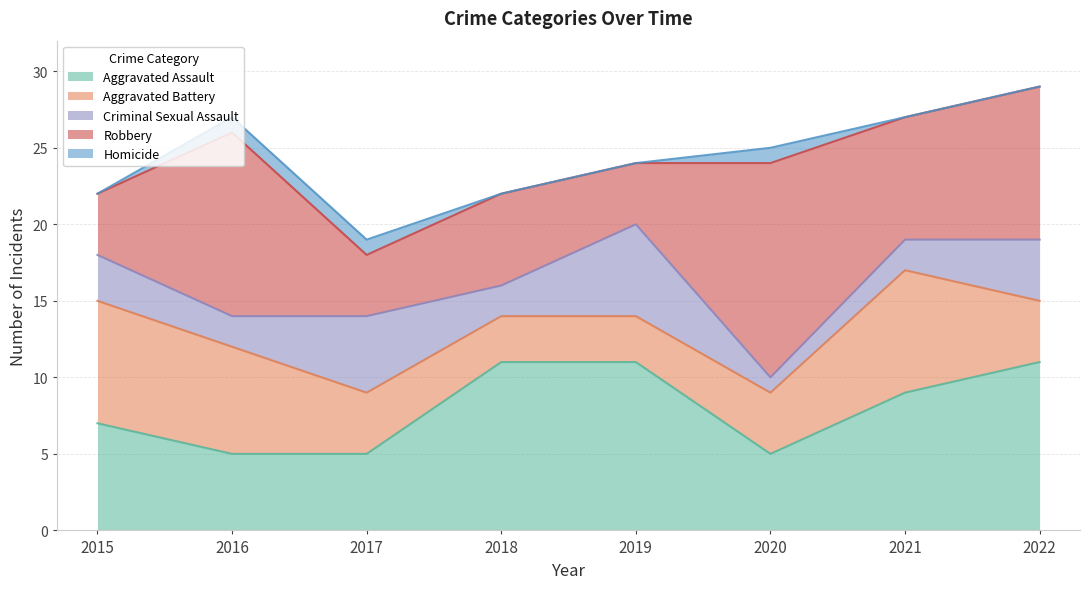

What is the sum of all Robbery values?

62